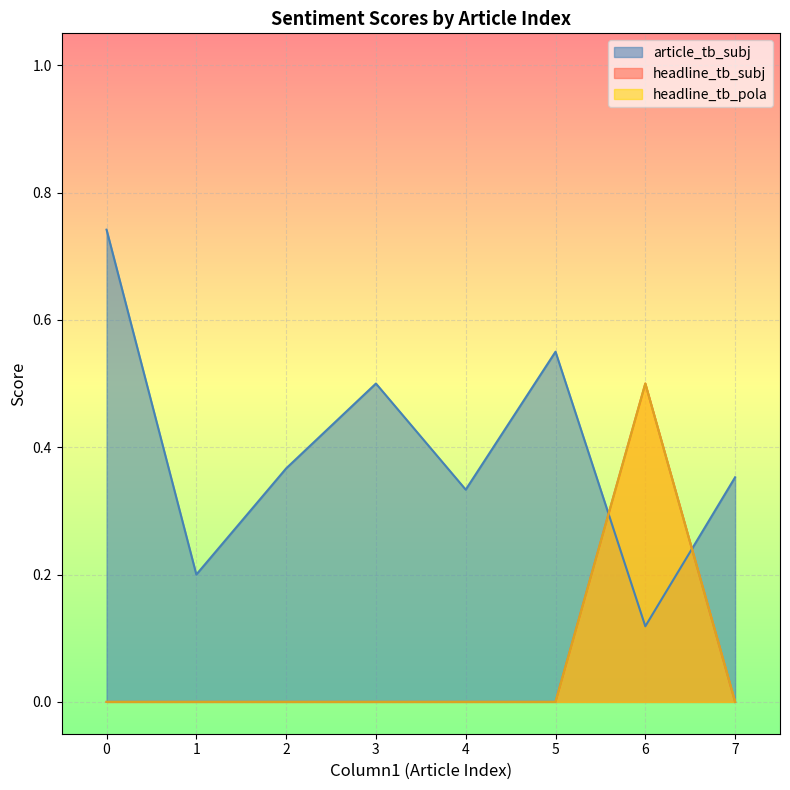

Which has a higher value, 7 or 6?

7